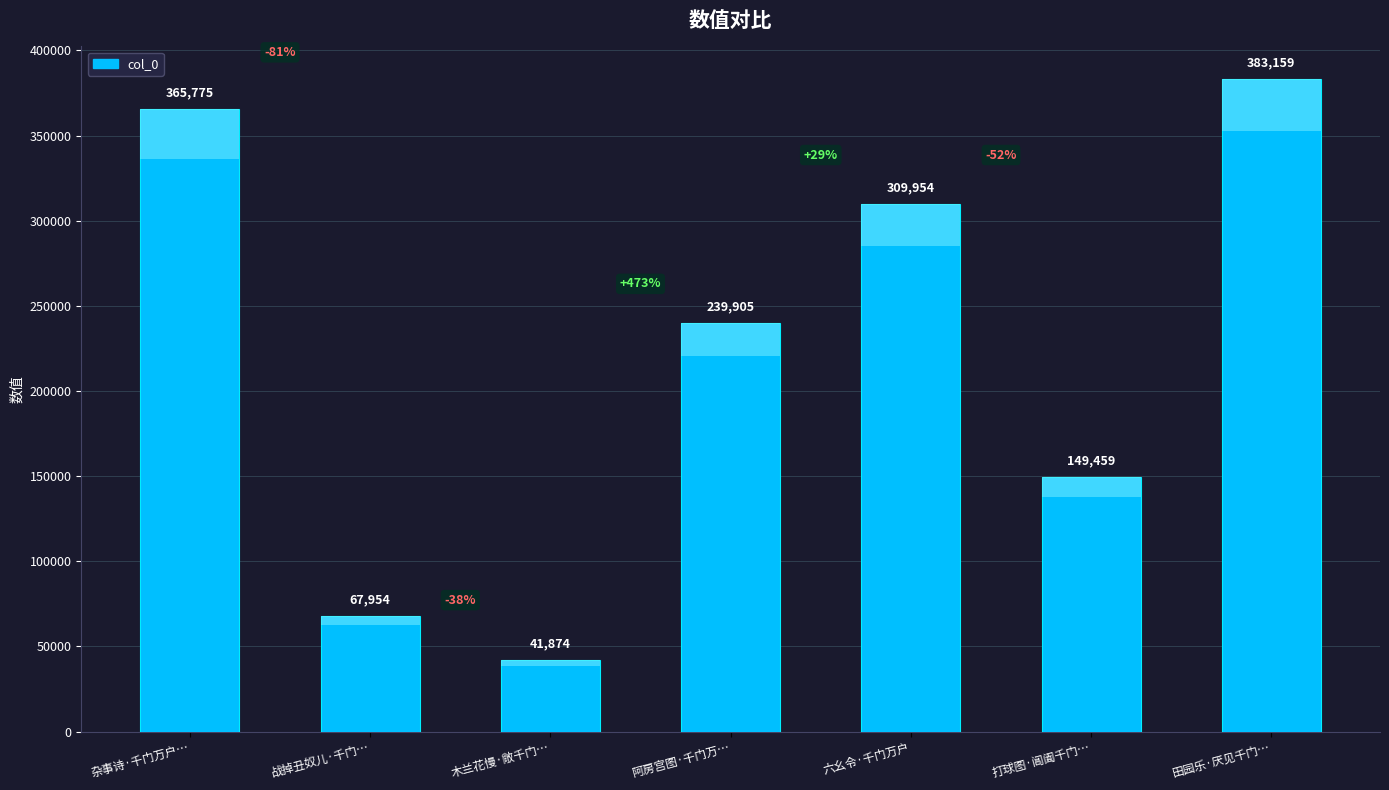

Between 杂事诗·千门万户未分明 and 战掉丑奴儿·千门万户人听劝, which is larger?

杂事诗·千门万户未分明